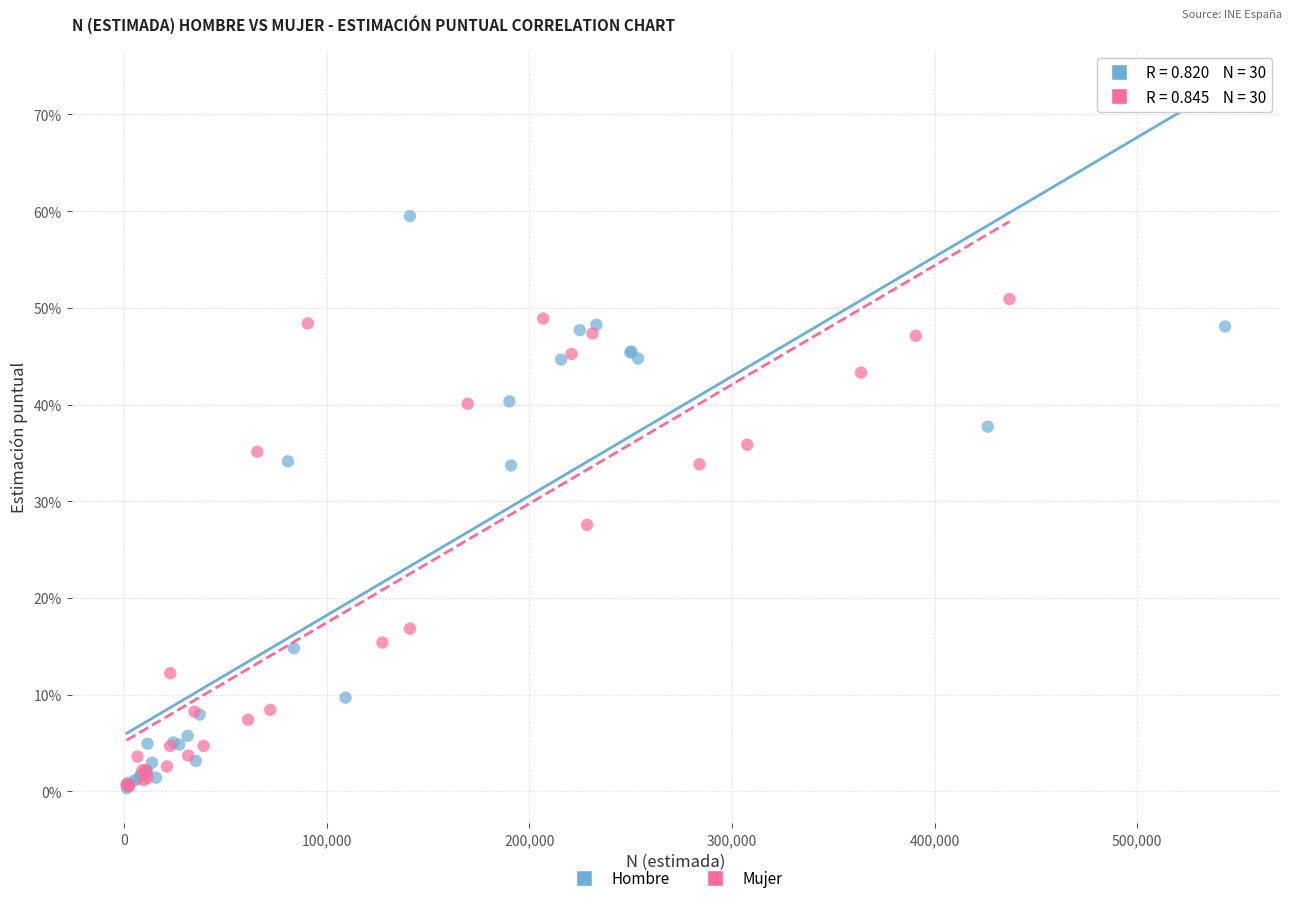

Which series reaches the maximum Y coordinate?

Hombre